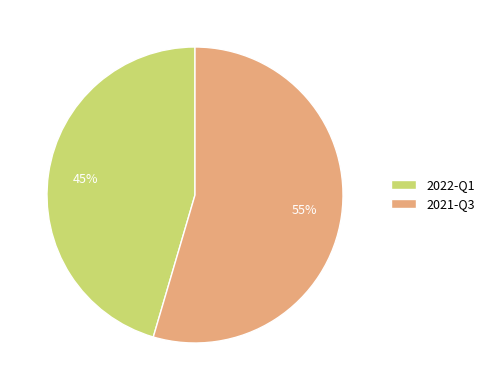

Combined, do 2021-Q3 and 2022-Q1 account for over 50%?

Yes